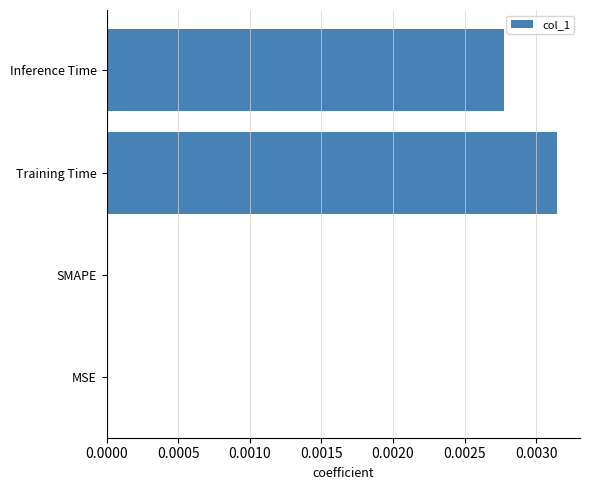

Between Inference Time and MSE, which is larger?

Inference Time